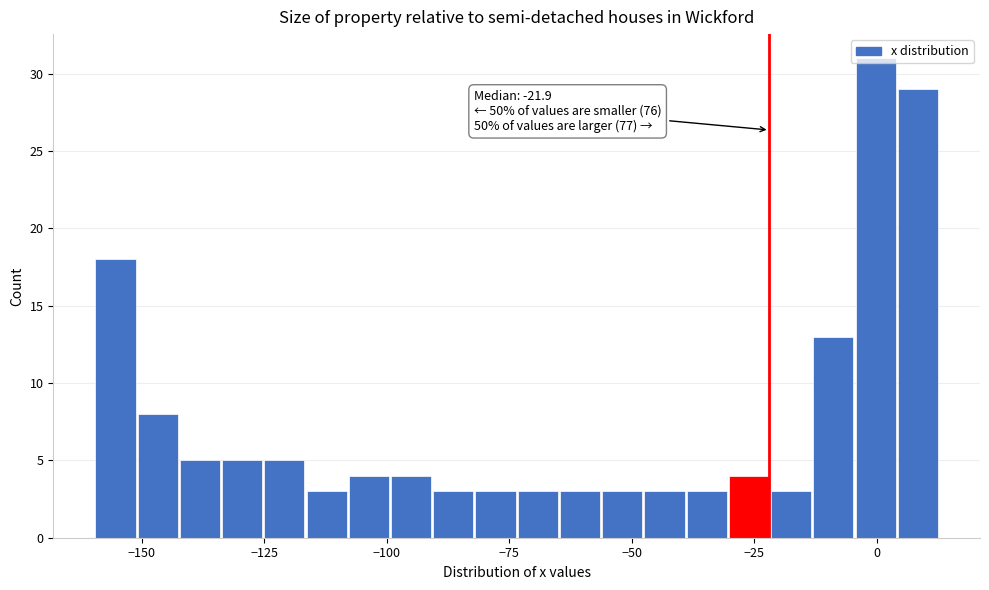

Around what value on the x-axis is the tallest bar? Give the approximate position of its centre, as read against the axis.

0